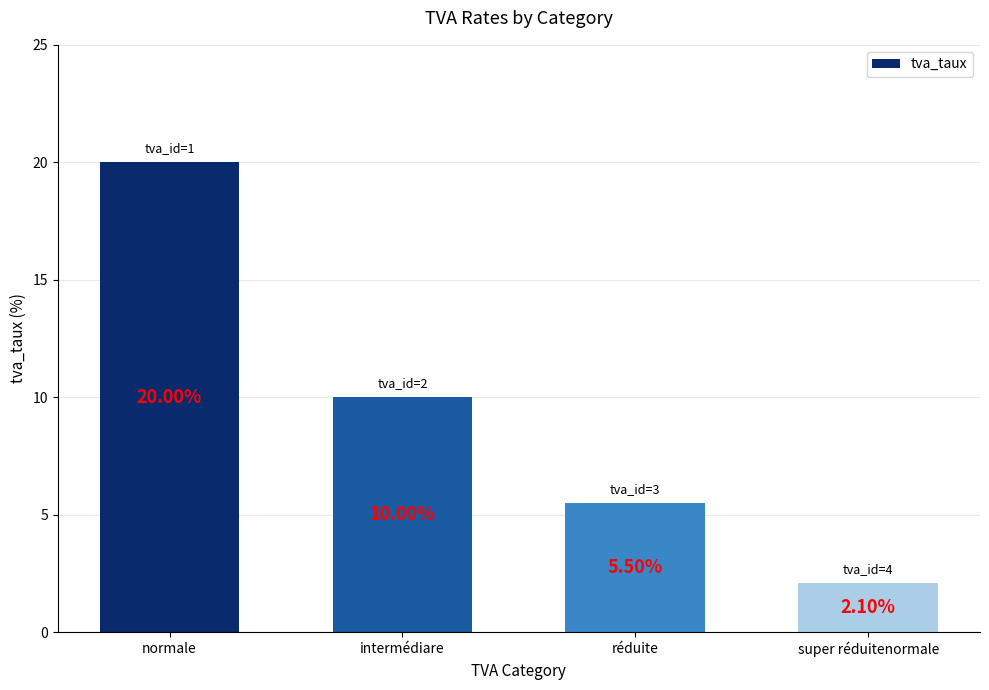

What is the change in value from normale to super réduitenormale?

-17.9